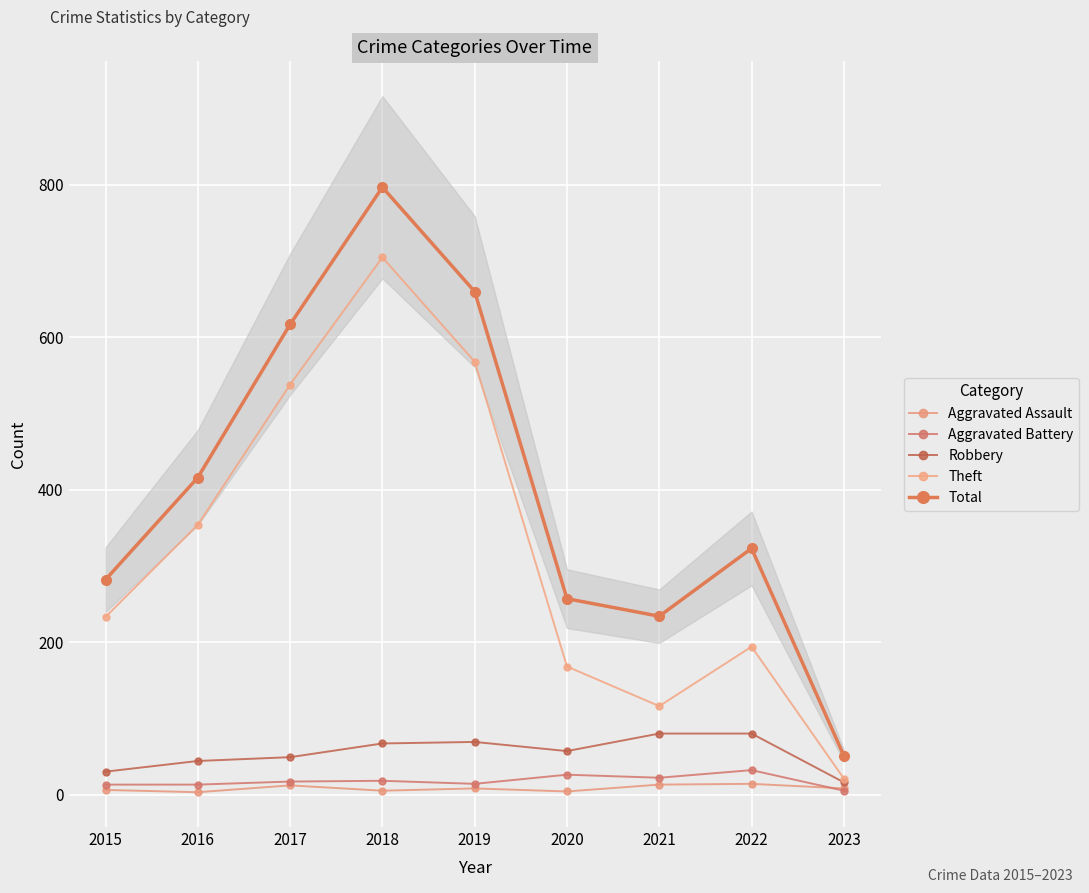

At 2015, list the series in order from smallest to largest.

Aggravated Assault, Aggravated Battery, Robbery, Theft, Total